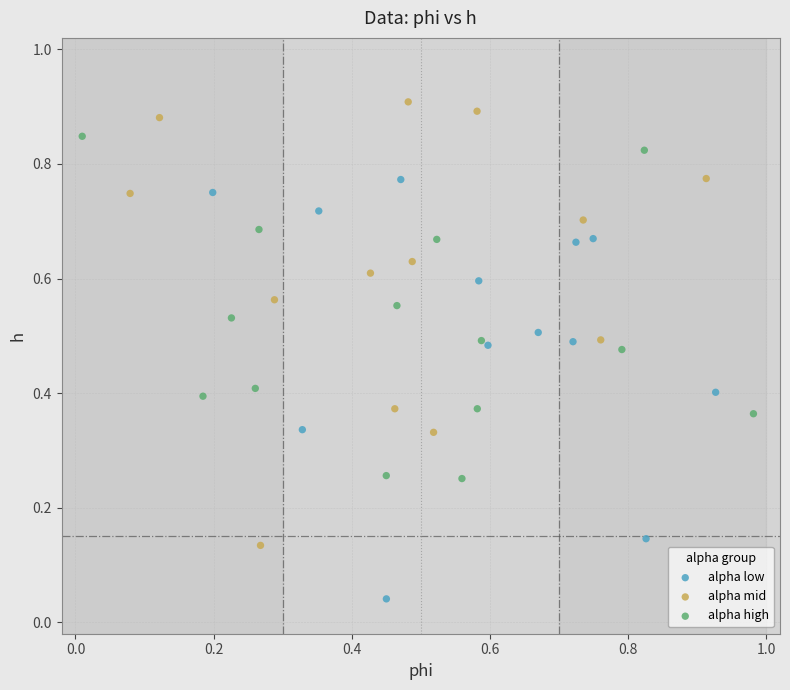

What are all the series names shown in the legend?

alpha low, alpha mid, alpha high